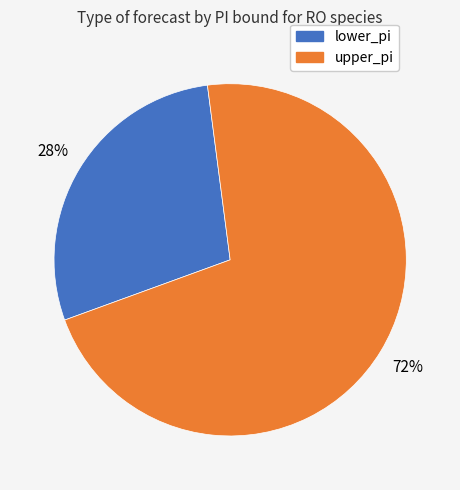

To the nearest percent, what is the average slice percentage?

50%